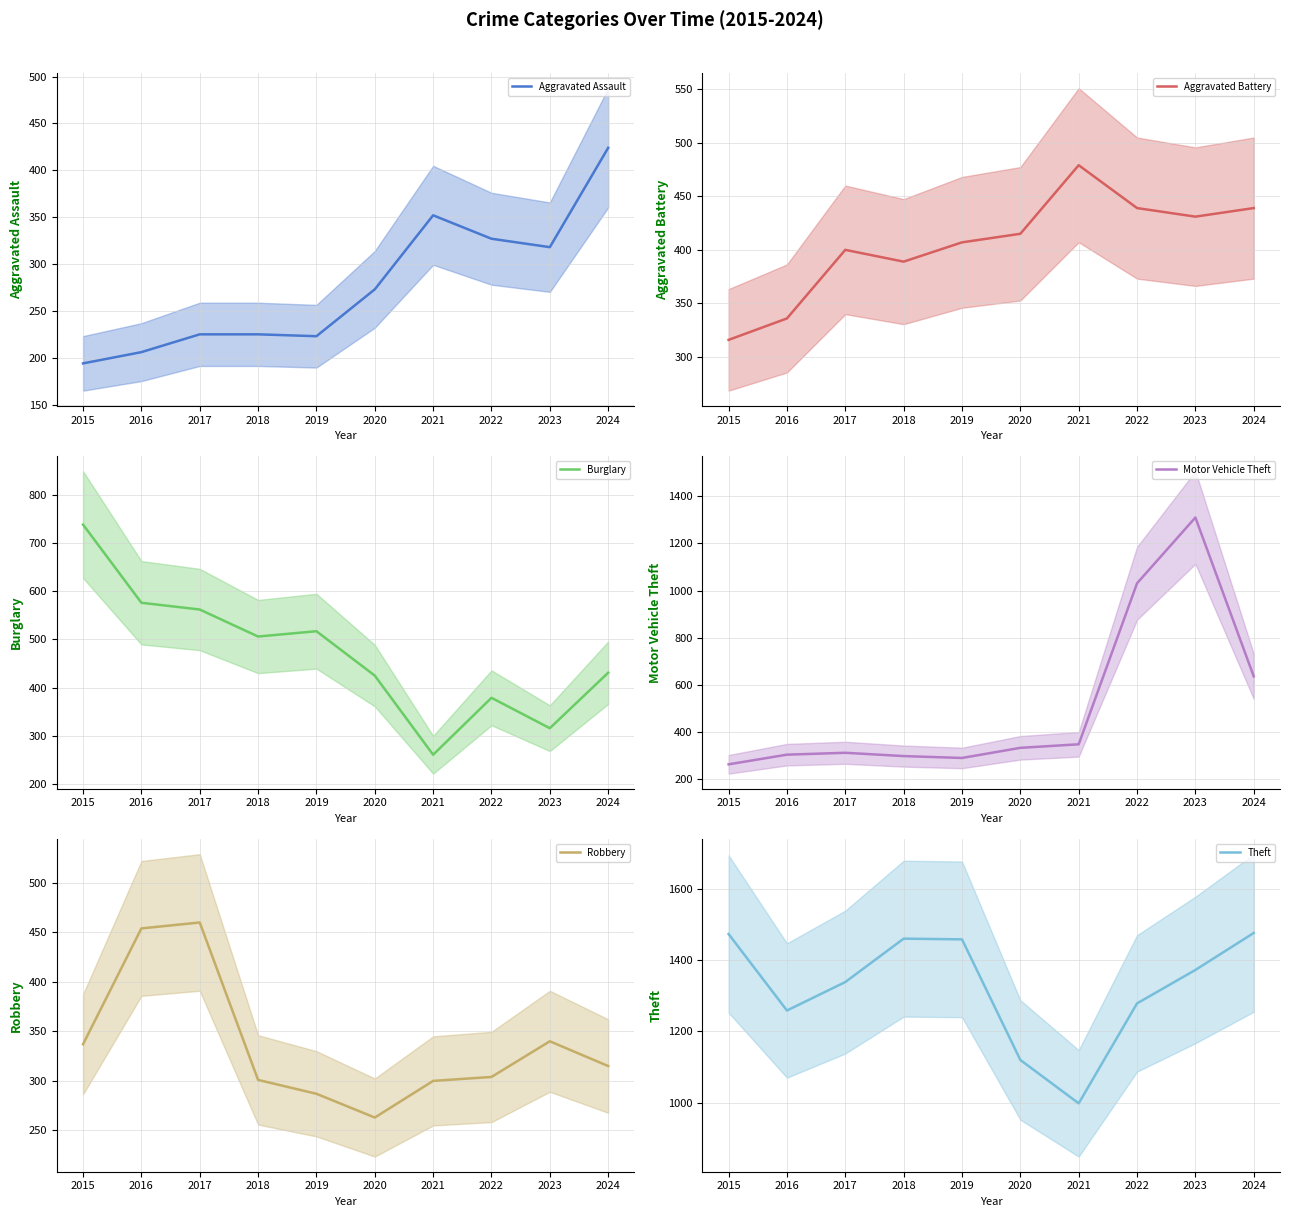

Which series has the largest total across all categories?

Theft